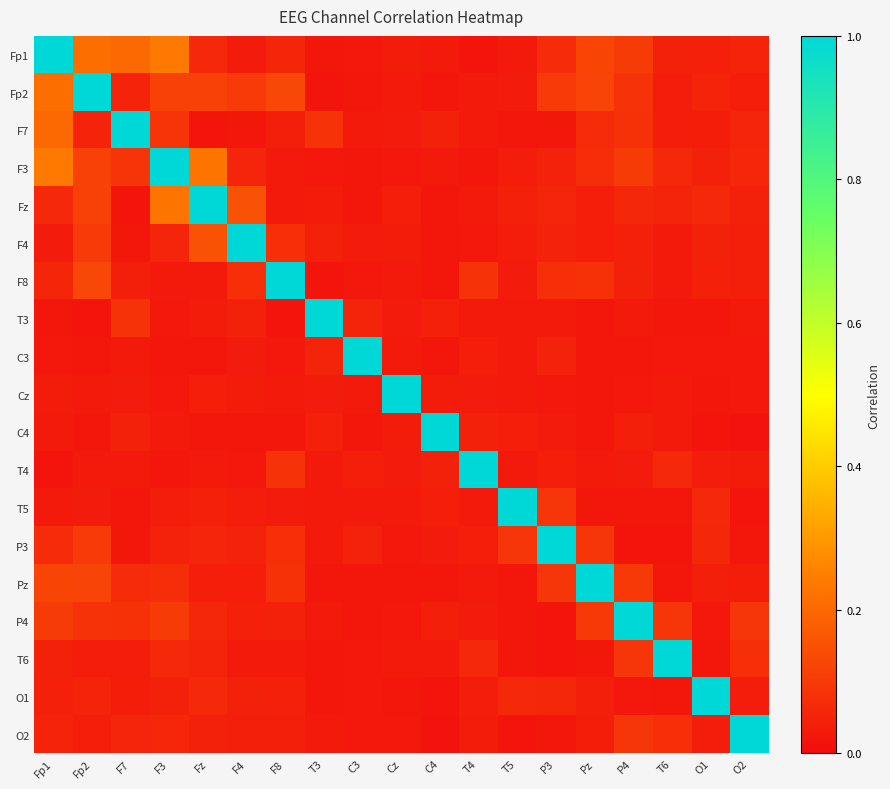

Reading left to right, what are all the values shown in this chart?

Fp1: Fp1=1.0	Fp2=0.2	F7=0.2	F3=0.2	Fz=0.1	F4=0.0	F8=0.1	T3=0.0	C3=0.0	Cz=0.0	C4=0.0	T4=0.0	T5=0.0	P3=0.1	Pz=0.1	P4=0.1	T6=0.0	O1=0.0	O2=0.0
Fp2: Fp1=0.2	Fp2=1.0	F7=0.0	F3=0.1	Fz=0.1	F4=0.1	F8=0.1	T3=0.0	C3=0.0	Cz=0.0	C4=0.0	T4=0.0	T5=0.0	P3=0.1	Pz=0.1	P4=0.1	T6=0.0	O1=0.1	O2=0.0
F7: Fp1=0.2	Fp2=0.0	F7=1.0	F3=0.1	Fz=0.0	F4=0.0	F8=0.0	T3=0.1	C3=0.0	Cz=0.0	C4=0.0	T4=0.0	T5=0.0	P3=0.0	Pz=0.1	P4=0.1	T6=0.0	O1=0.0	O2=0.1
F3: Fp1=0.2	Fp2=0.1	F7=0.1	F3=1.0	Fz=0.2	F4=0.1	F8=0.0	T3=0.0	C3=0.0	Cz=0.0	C4=0.0	T4=0.0	T5=0.0	P3=0.0	Pz=0.1	P4=0.1	T6=0.1	O1=0.0	O2=0.1
Fz: Fp1=0.1	Fp2=0.1	F7=0.0	F3=0.2	Fz=1.0	F4=0.2	F8=0.0	T3=0.0	C3=0.0	Cz=0.0	C4=0.0	T4=0.0	T5=0.0	P3=0.1	Pz=0.0	P4=0.1	T6=0.1	O1=0.1	O2=0.0
F4: Fp1=0.0	Fp2=0.1	F7=0.0	F3=0.1	Fz=0.2	F4=1.0	F8=0.1	T3=0.0	C3=0.0	Cz=0.0	C4=0.0	T4=0.0	T5=0.0	P3=0.0	Pz=0.0	P4=0.0	T6=0.0	O1=0.0	O2=0.0
F8: Fp1=0.1	Fp2=0.1	F7=0.0	F3=0.0	Fz=0.0	F4=0.1	F8=1.0	T3=0.0	C3=0.0	Cz=0.0	C4=0.0	T4=0.1	T5=0.0	P3=0.1	Pz=0.1	P4=0.0	T6=0.0	O1=0.0	O2=0.0
T3: Fp1=0.0	Fp2=0.0	F7=0.1	F3=0.0	Fz=0.0	F4=0.0	F8=0.0	T3=1.0	C3=0.1	Cz=0.0	C4=0.0	T4=0.0	T5=0.0	P3=0.0	Pz=0.0	P4=0.0	T6=0.0	O1=0.0	O2=0.0
C3: Fp1=0.0	Fp2=0.0	F7=0.0	F3=0.0	Fz=0.0	F4=0.0	F8=0.0	T3=0.1	C3=1.0	Cz=0.0	C4=0.0	T4=0.0	T5=0.0	P3=0.0	Pz=0.0	P4=0.0	T6=0.0	O1=0.0	O2=0.0
Cz: Fp1=0.0	Fp2=0.0	F7=0.0	F3=0.0	Fz=0.0	F4=0.0	F8=0.0	T3=0.0	C3=0.0	Cz=1.0	C4=0.0	T4=0.0	T5=0.0	P3=0.0	Pz=0.0	P4=0.0	T6=0.0	O1=0.0	O2=0.0
C4: Fp1=0.0	Fp2=0.0	F7=0.0	F3=0.0	Fz=0.0	F4=0.0	F8=0.0	T3=0.0	C3=0.0	Cz=0.0	C4=1.0	T4=0.0	T5=0.0	P3=0.0	Pz=0.0	P4=0.0	T6=0.0	O1=0.0	O2=0.0
T4: Fp1=0.0	Fp2=0.0	F7=0.0	F3=0.0	Fz=0.0	F4=0.0	F8=0.1	T3=0.0	C3=0.0	Cz=0.0	C4=0.0	T4=1.0	T5=0.0	P3=0.0	Pz=0.0	P4=0.0	T6=0.1	O1=0.0	O2=0.0
T5: Fp1=0.0	Fp2=0.0	F7=0.0	F3=0.0	Fz=0.0	F4=0.0	F8=0.0	T3=0.0	C3=0.0	Cz=0.0	C4=0.0	T4=0.0	T5=1.0	P3=0.1	Pz=0.0	P4=0.0	T6=0.0	O1=0.1	O2=0.0
P3: Fp1=0.1	Fp2=0.1	F7=0.0	F3=0.0	Fz=0.1	F4=0.0	F8=0.1	T3=0.0	C3=0.0	Cz=0.0	C4=0.0	T4=0.0	T5=0.1	P3=1.0	Pz=0.1	P4=0.0	T6=0.0	O1=0.1	O2=0.0
Pz: Fp1=0.1	Fp2=0.1	F7=0.1	F3=0.1	Fz=0.0	F4=0.0	F8=0.1	T3=0.0	C3=0.0	Cz=0.0	C4=0.0	T4=0.0	T5=0.0	P3=0.1	Pz=1.0	P4=0.1	T6=0.0	O1=0.0	O2=0.0
P4: Fp1=0.1	Fp2=0.1	F7=0.1	F3=0.1	Fz=0.1	F4=0.0	F8=0.0	T3=0.0	C3=0.0	Cz=0.0	C4=0.0	T4=0.0	T5=0.0	P3=0.0	Pz=0.1	P4=1.0	T6=0.1	O1=0.0	O2=0.1
T6: Fp1=0.0	Fp2=0.0	F7=0.0	F3=0.1	Fz=0.1	F4=0.0	F8=0.0	T3=0.0	C3=0.0	Cz=0.0	C4=0.0	T4=0.1	T5=0.0	P3=0.0	Pz=0.0	P4=0.1	T6=1.0	O1=0.0	O2=0.1
O1: Fp1=0.0	Fp2=0.1	F7=0.0	F3=0.0	Fz=0.1	F4=0.0	F8=0.0	T3=0.0	C3=0.0	Cz=0.0	C4=0.0	T4=0.0	T5=0.1	P3=0.1	Pz=0.0	P4=0.0	T6=0.0	O1=1.0	O2=0.0
O2: Fp1=0.0	Fp2=0.0	F7=0.1	F3=0.1	Fz=0.0	F4=0.0	F8=0.0	T3=0.0	C3=0.0	Cz=0.0	C4=0.0	T4=0.0	T5=0.0	P3=0.0	Pz=0.0	P4=0.1	T6=0.1	O1=0.0	O2=1.0